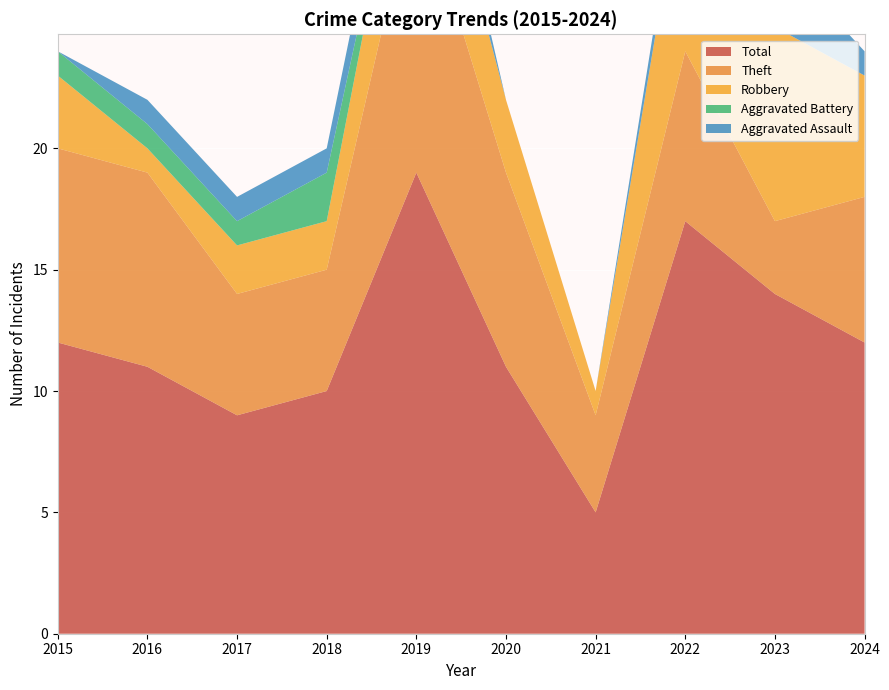

Reading left to right, list all the values displayed in this chart.

Aggravated Assault: 0	1	1	1	2	0	0	1	3	1
Aggravated Battery: 1	1	1	2	0	0	0	0	0	0
Robbery: 3	1	2	2	5	3	1	8	8	5
Theft: 8	8	5	5	12	8	4	7	3	6
Total: 12	11	9	10	19	11	5	17	14	12